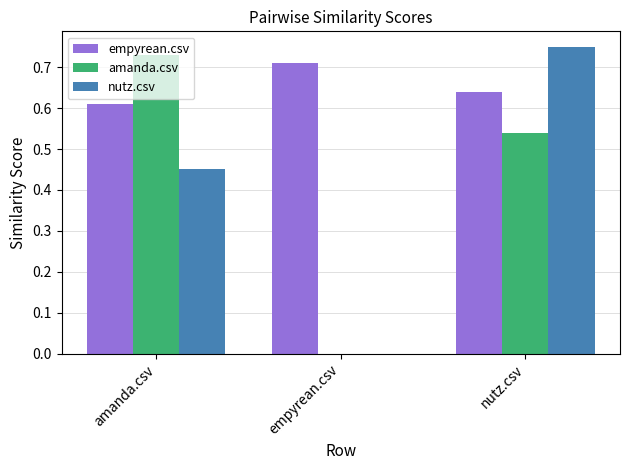

Where is amanda.csv nearest to the value 0?

empyrean.csv